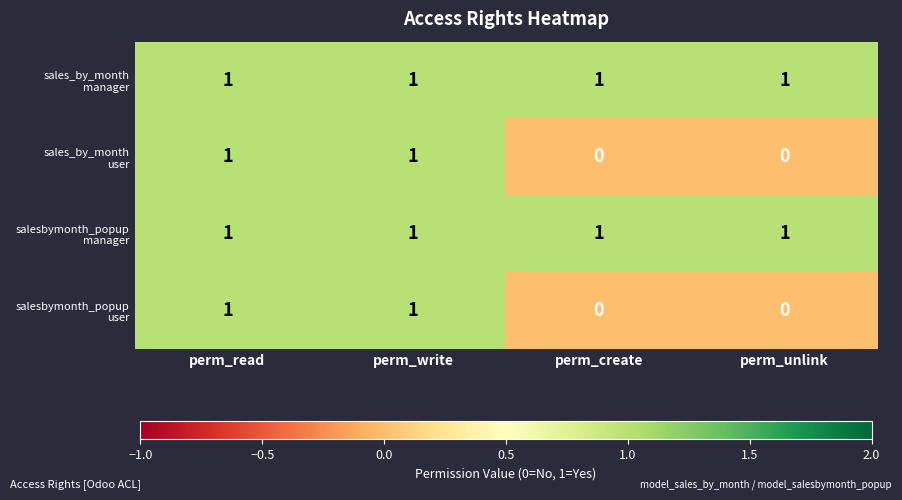

At how many categories does at least one series exceed 0?

4